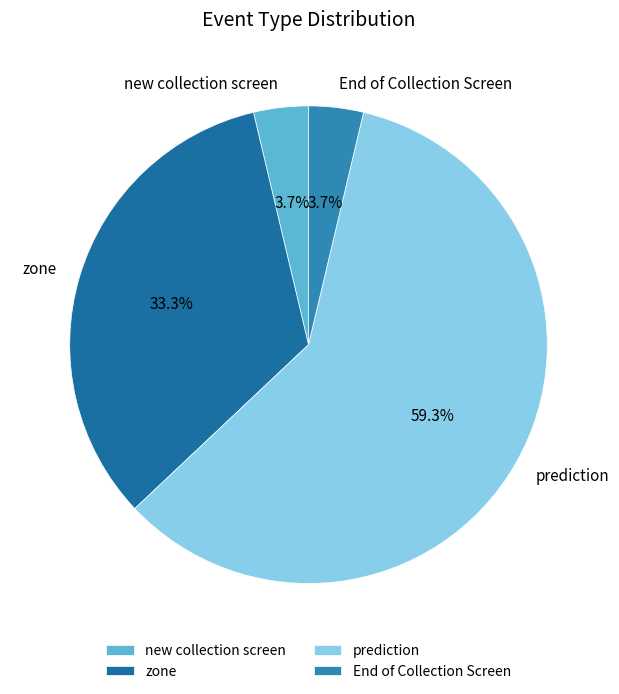

True or false: zone accounts for 21% of the total.

False